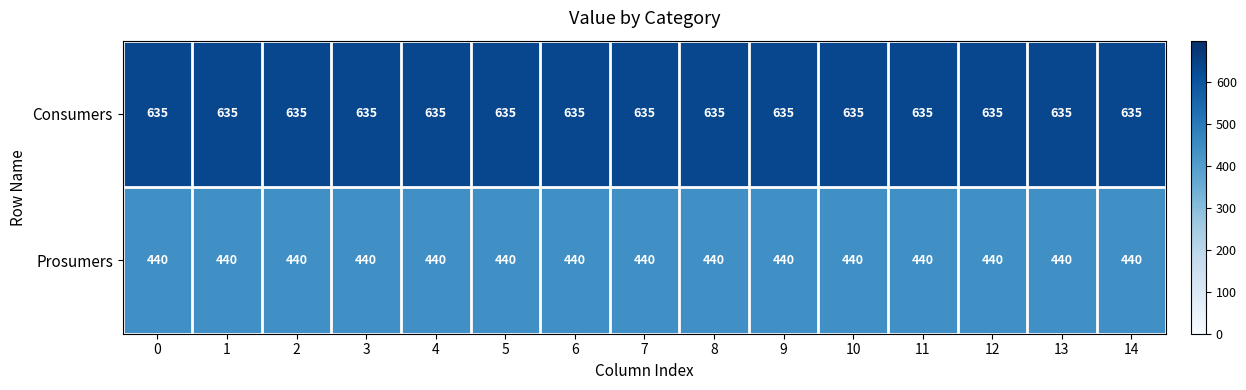

What is the spread (max minus min) of values at 0?

195